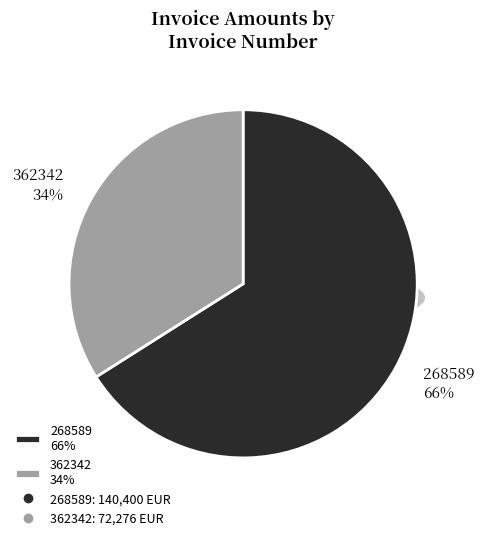

What is the smallest slice in the pie chart?

362342